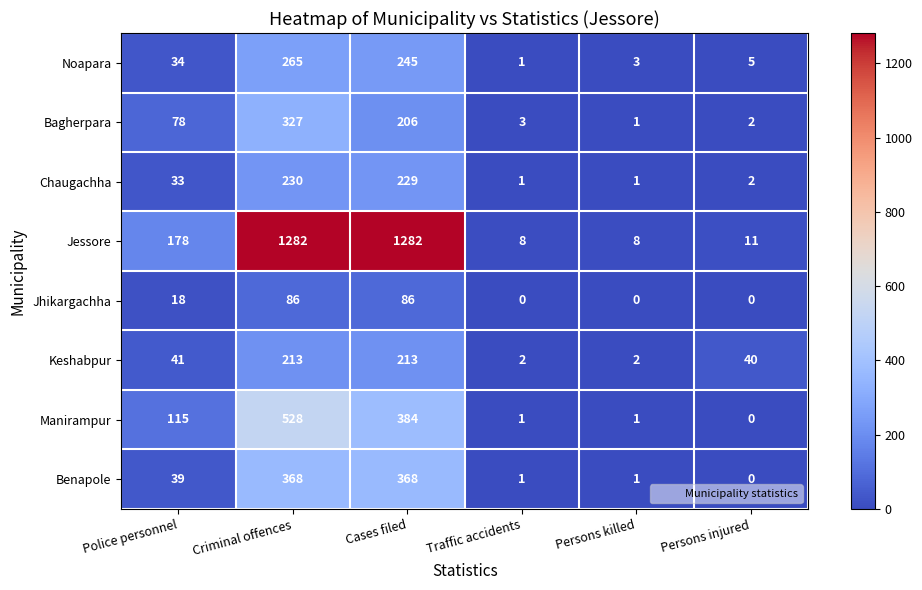

What is the maximum value for Bagherpara?

327